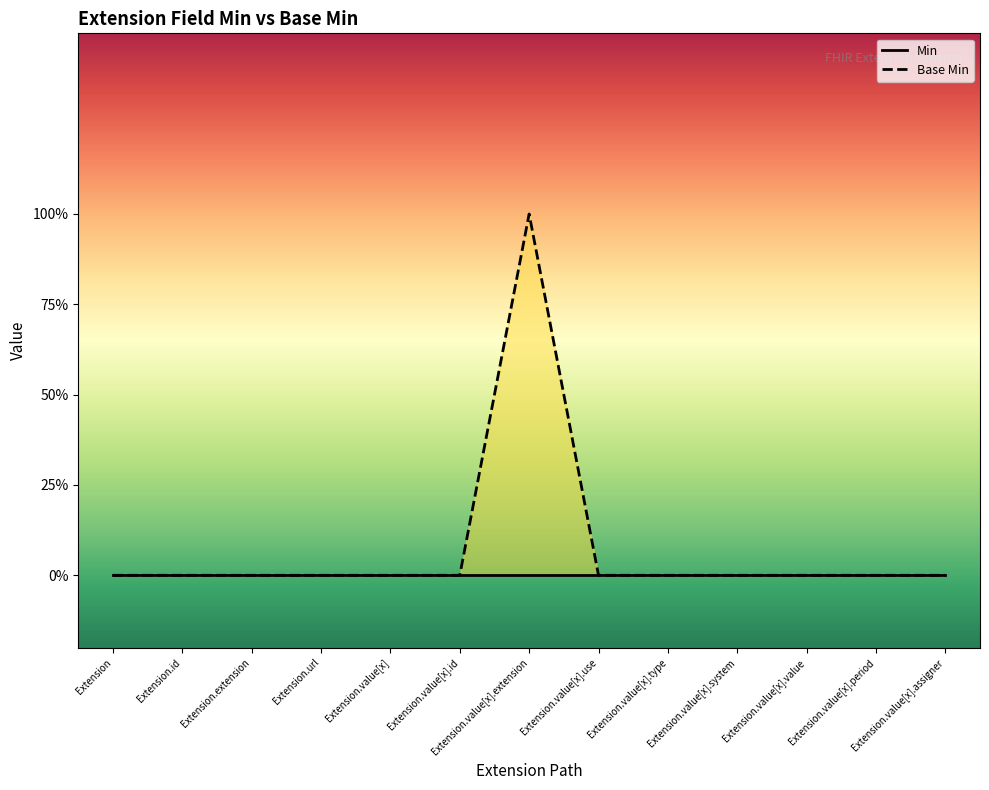

How many points are higher than both their immediate neighbors (excluding endpoints)?

1